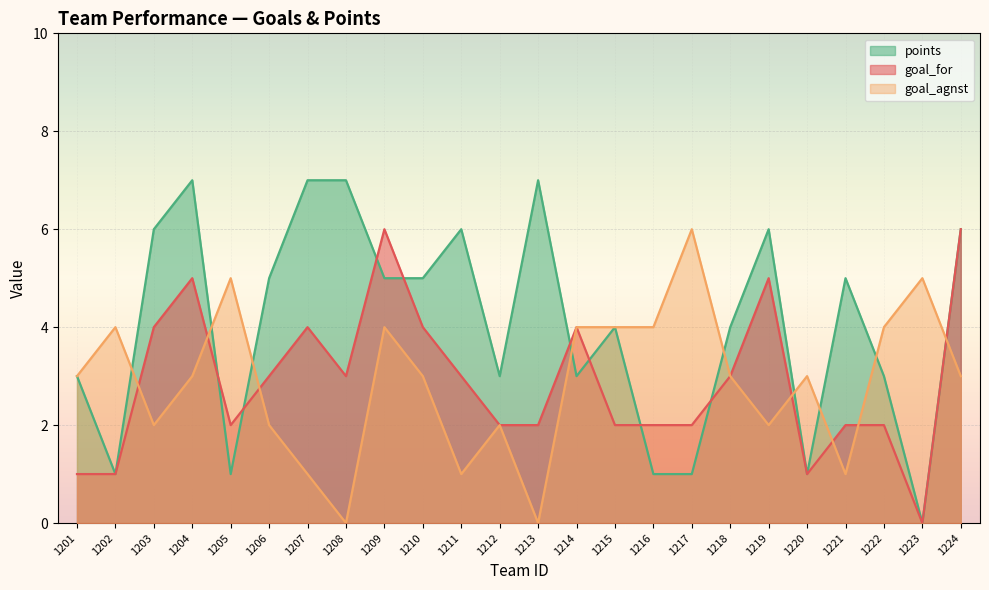

How many data points in points are above 5?

8